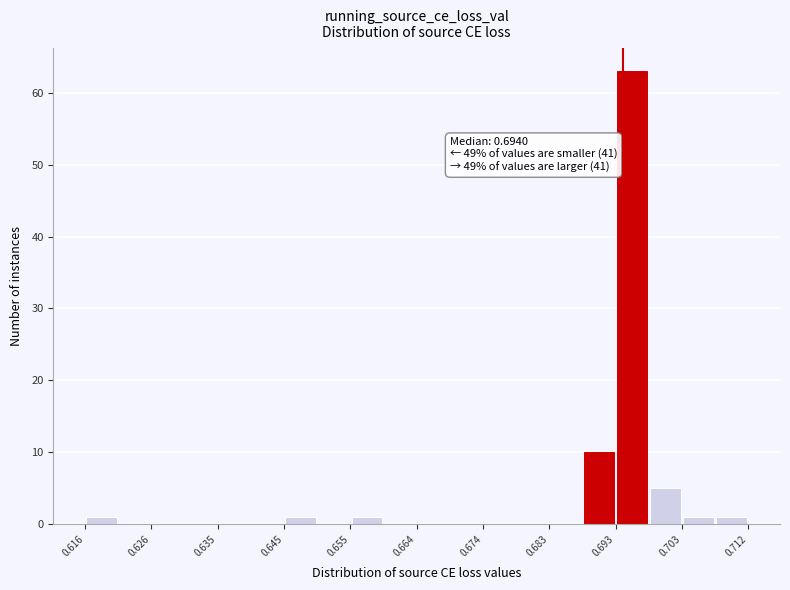

Which range on the x-axis has the tallest bar?

0.693 to 0.698